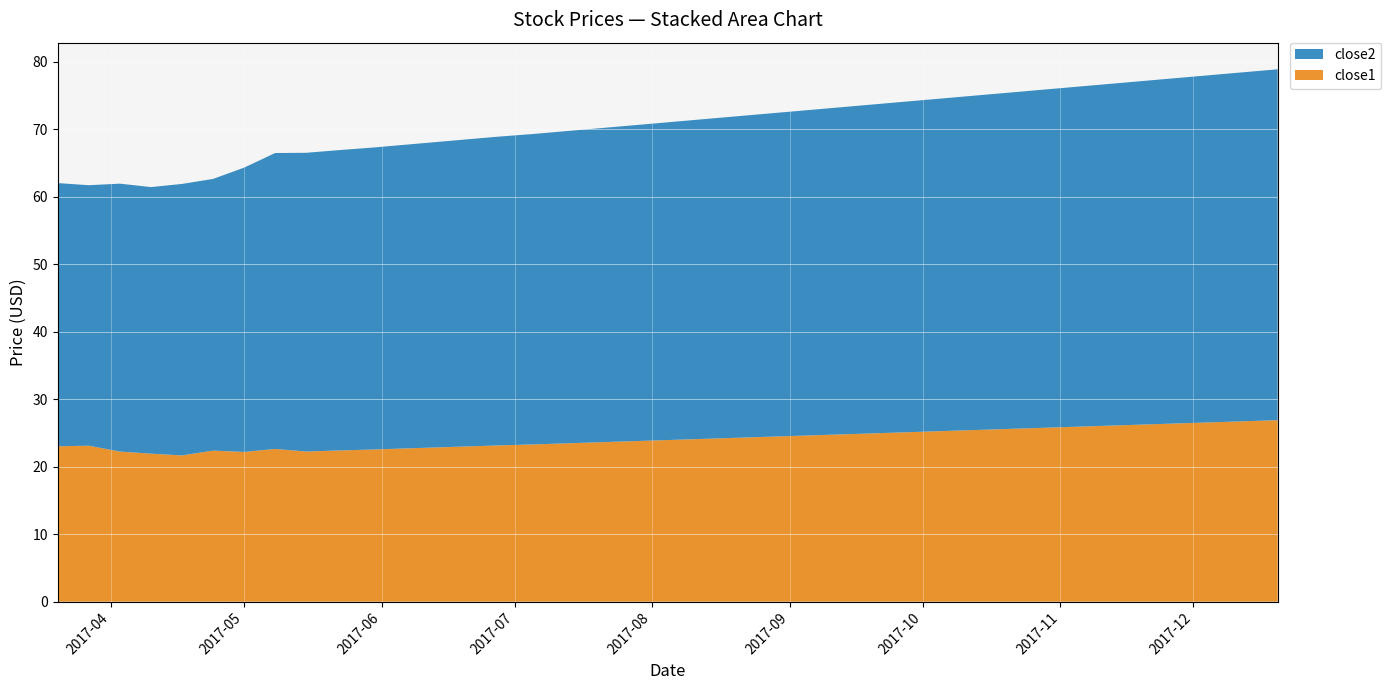

Reading right to left, what are all the values shown in this chart?

close1: 2017-12-20=26.9	2017-12-13=26.8	2017-12-06=26.6	2017-11-29=26.4	2017-11-22=26.3	2017-11-15=26.1	2017-11-08=26.0	2017-11-01=25.9	2017-10-25=25.7	2017-10-18=25.6	2017-10-11=25.4	2017-10-04=25.2	2017-09-27=25.1	2017-09-20=24.9	2017-09-13=24.8	2017-09-06=24.6	2017-08-30=24.5	2017-08-23=24.4	2017-08-16=24.2	2017-08-09=24.1	2017-08-02=23.9	2017-07-26=23.8	2017-07-19=23.6	2017-07-12=23.4	2017-07-05=23.3	2017-06-27=23.1	2017-06-20=23.0	2017-06-13=22.9	2017-06-06=22.7	2017-05-30=22.6	2017-05-22=22.4	2017-05-15=22.3	2017-05-08=22.6	2017-05-01=22.2	2017-04-24=22.4	2017-04-17=21.7	2017-04-10=21.9	2017-04-03=22.2	2017-03-27=23.1	2017-03-20=23.0
close2: 2017-12-20=52.0	2017-12-13=51.8	2017-12-06=51.5	2017-11-29=51.2	2017-11-22=51.0	2017-11-15=50.8	2017-11-08=50.5	2017-11-01=50.2	2017-10-25=50.0	2017-10-18=49.8	2017-10-11=49.5	2017-10-04=49.2	2017-09-27=49.0	2017-09-20=48.8	2017-09-13=48.5	2017-09-06=48.2	2017-08-30=48.0	2017-08-23=47.8	2017-08-16=47.5	2017-08-09=47.2	2017-08-02=47.0	2017-07-26=46.8	2017-07-19=46.5	2017-07-12=46.2	2017-07-05=46.0	2017-06-27=45.8	2017-06-20=45.5	2017-06-13=45.2	2017-06-06=45.0	2017-05-30=44.8	2017-05-22=44.5	2017-05-15=44.3	2017-05-08=43.9	2017-05-01=42.1	2017-04-24=40.3	2017-04-17=40.2	2017-04-10=39.5	2017-04-03=39.7	2017-03-27=38.6	2017-03-20=39.0